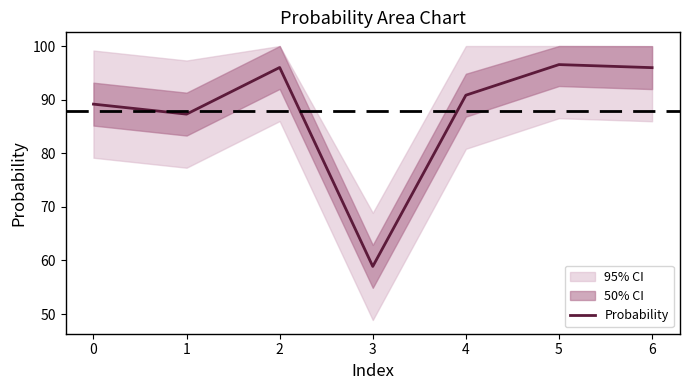

Reading right to left, what are all the values shown in this chart?

6=96.0	5=96.5	4=90.8	3=58.9	2=96.0	1=87.3	0=89.2